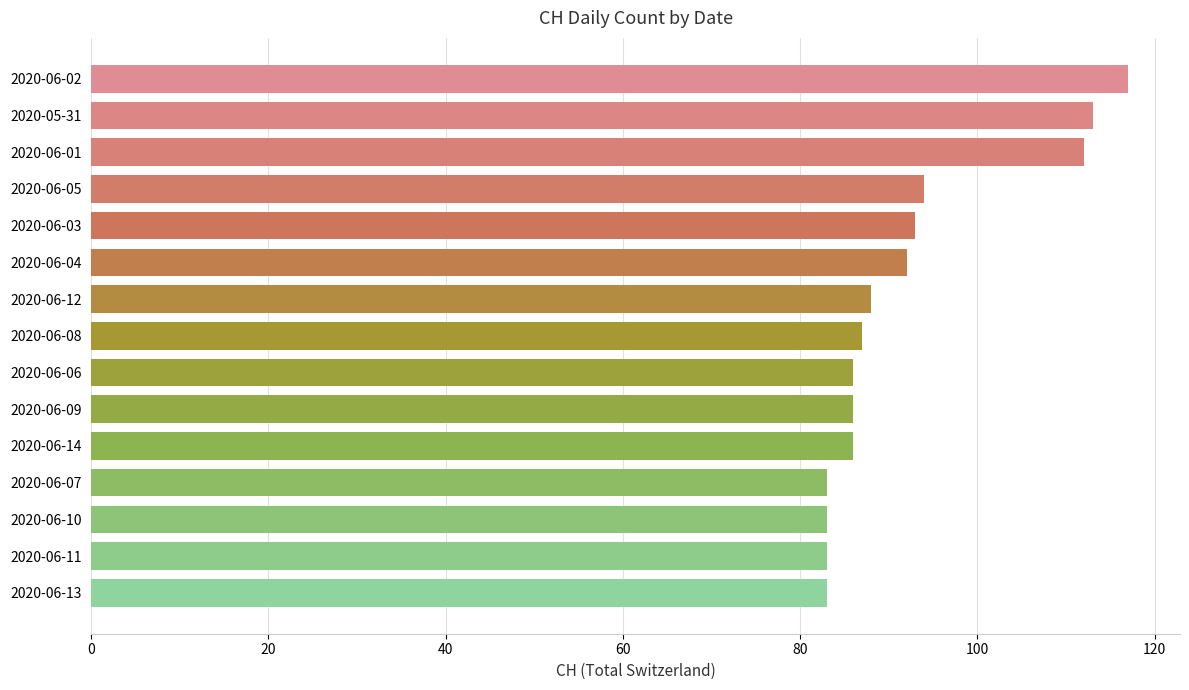

Which has a higher value, 2020-06-06 or 2020-05-31?

2020-05-31